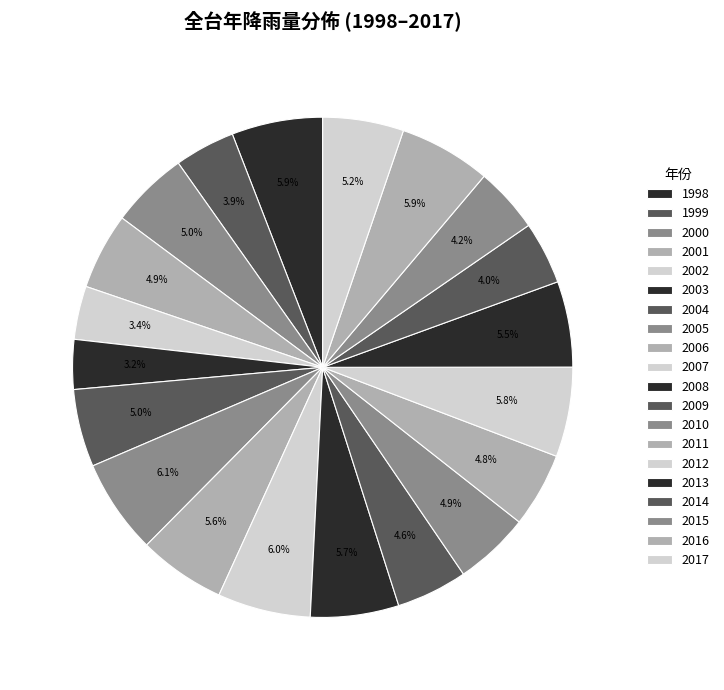

Which slice is the largest?

2005